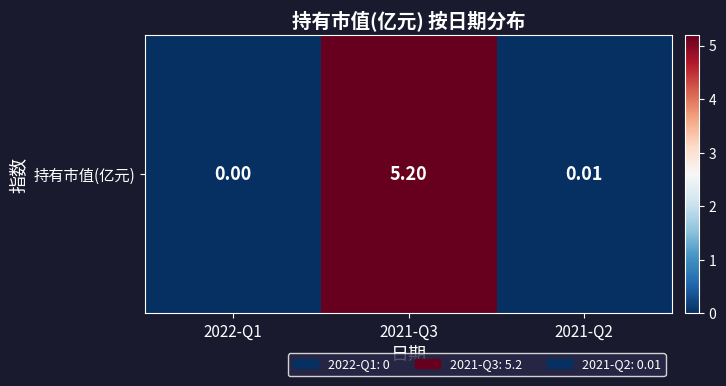

Reading left to right, transcribe all the data shown in this chart.

0.0	5.2	0.0